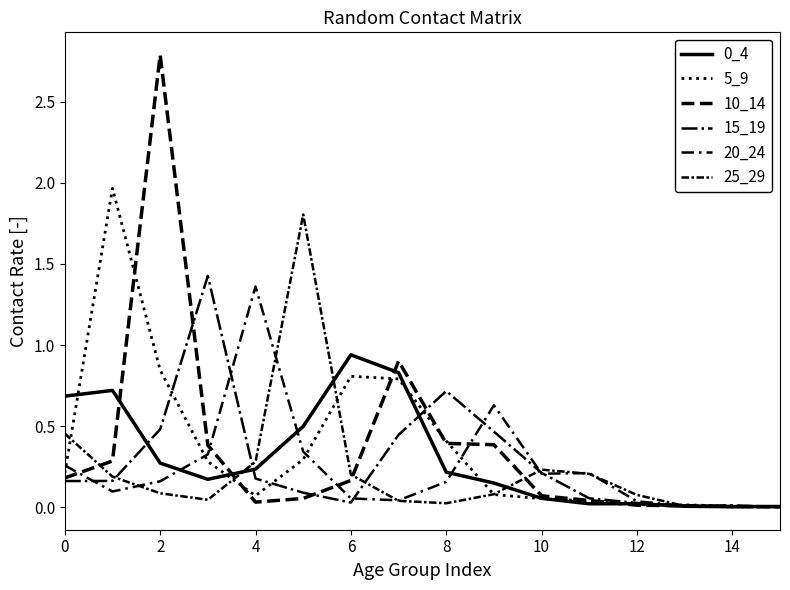

Which series has the largest total across all categories?

5_9